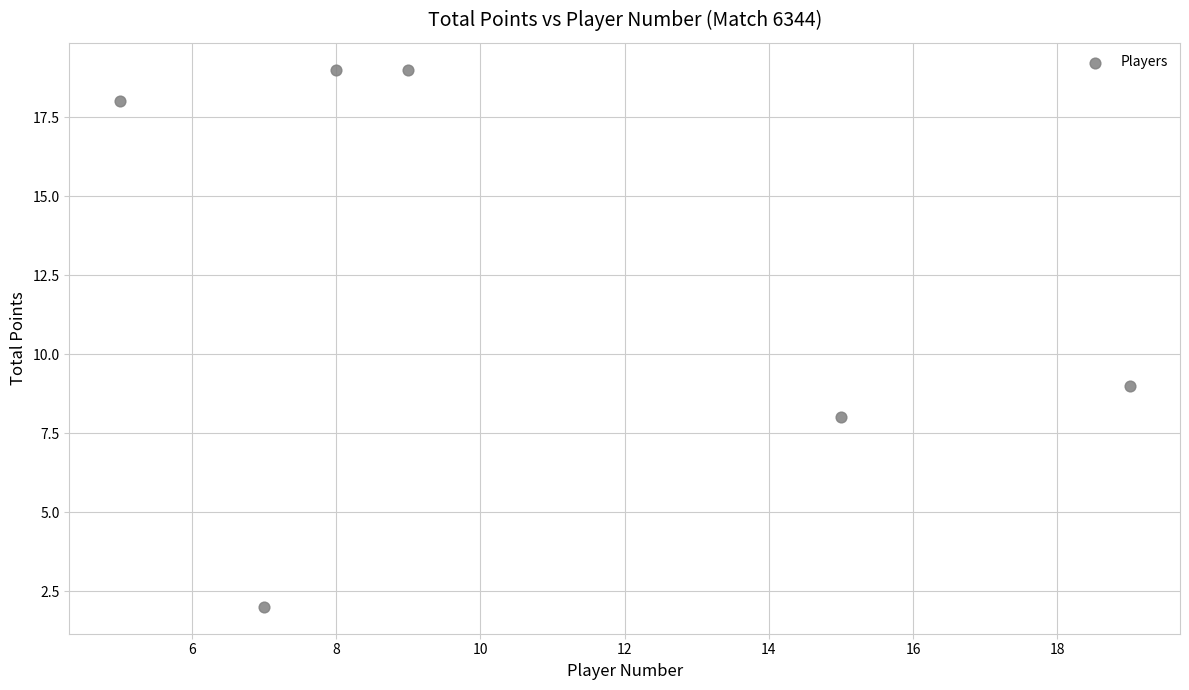

What Y value in the scatter plot is closest to 10?

9